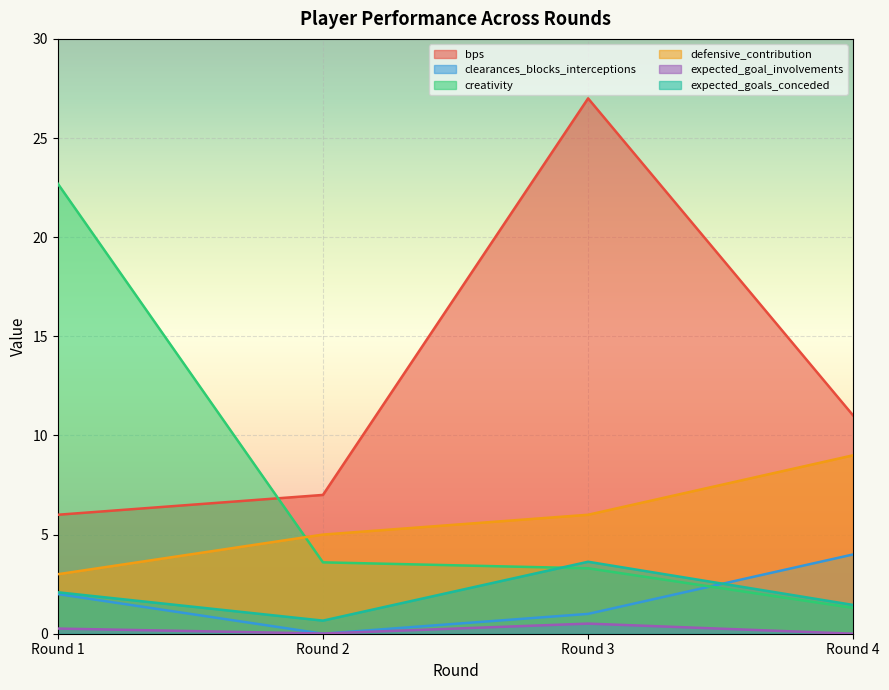

Which series has the largest range (max minus min)?

creativity